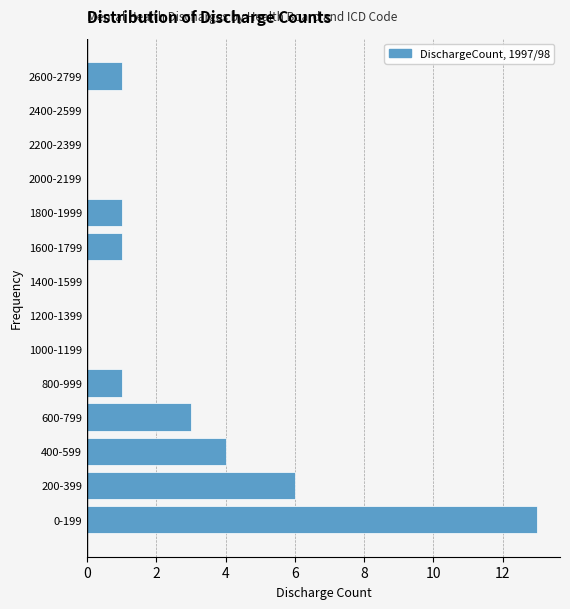

Reading top to bottom, transcribe all the data shown in this chart.

2600-2799=1	2400-2599=0	2200-2399=0	2000-2199=0	1800-1999=1	1600-1799=1	1400-1599=0	1200-1399=0	1000-1199=0	800-999=1	600-799=3	400-599=4	200-399=6	0-199=13